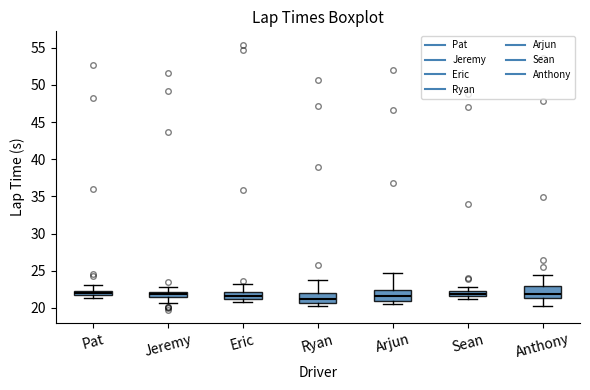

Where does the lower whisker of the box for Anthony end on the y-axis? The values are not printed on the chart, so give them approximately, as read against the axis.

20.0